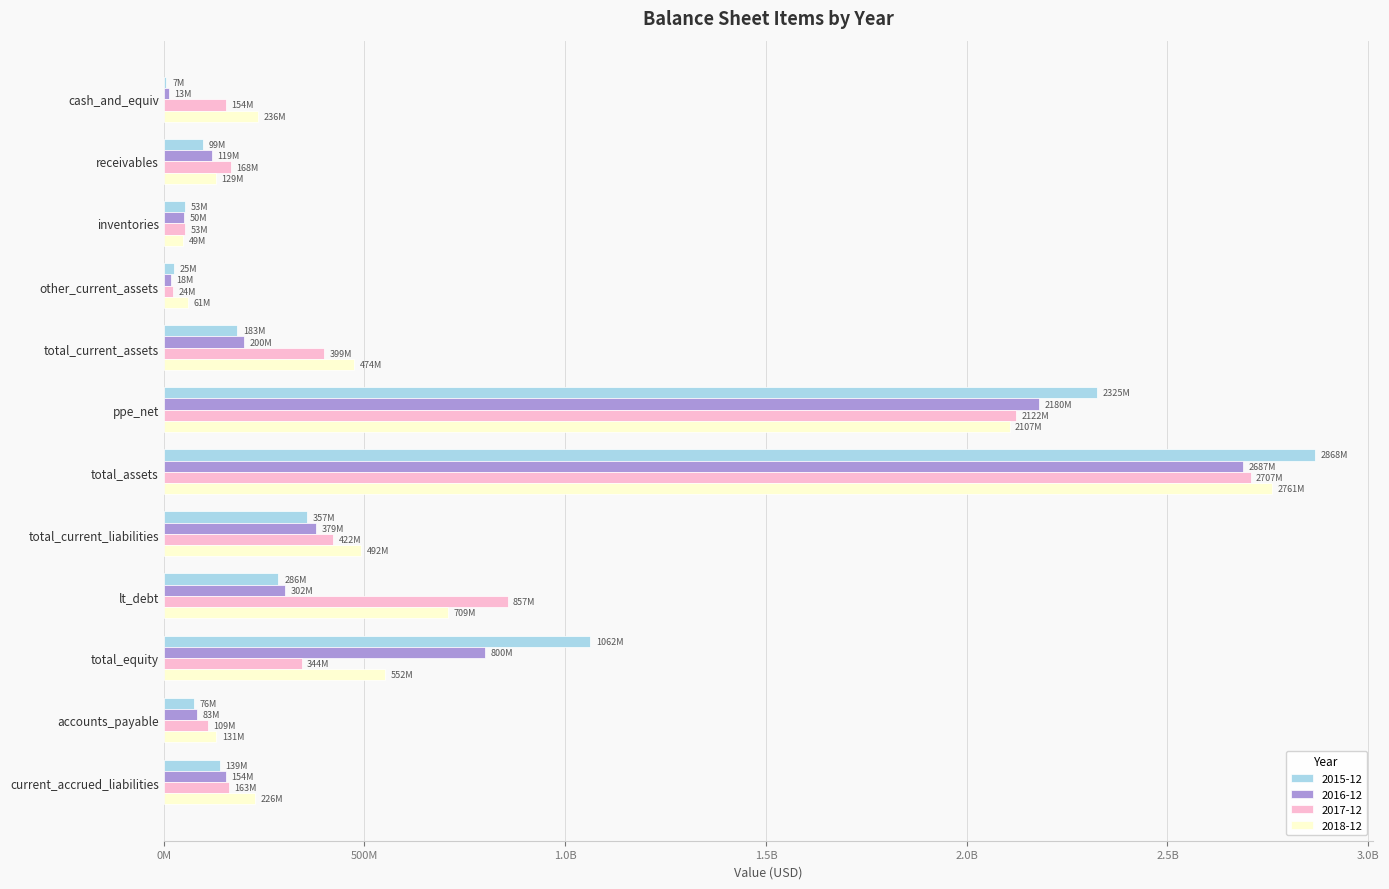

At which label does 2017-12 reach its minimum?

other_current_assets